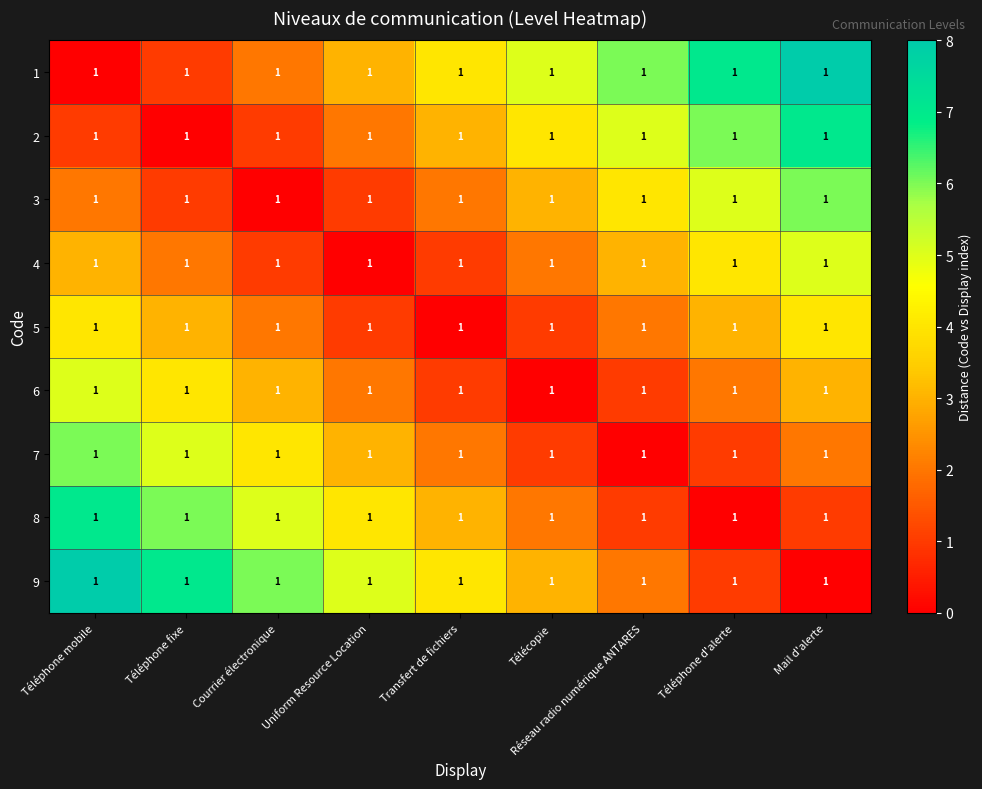

What is the difference between the maximum and minimum values in the 3 series?

6